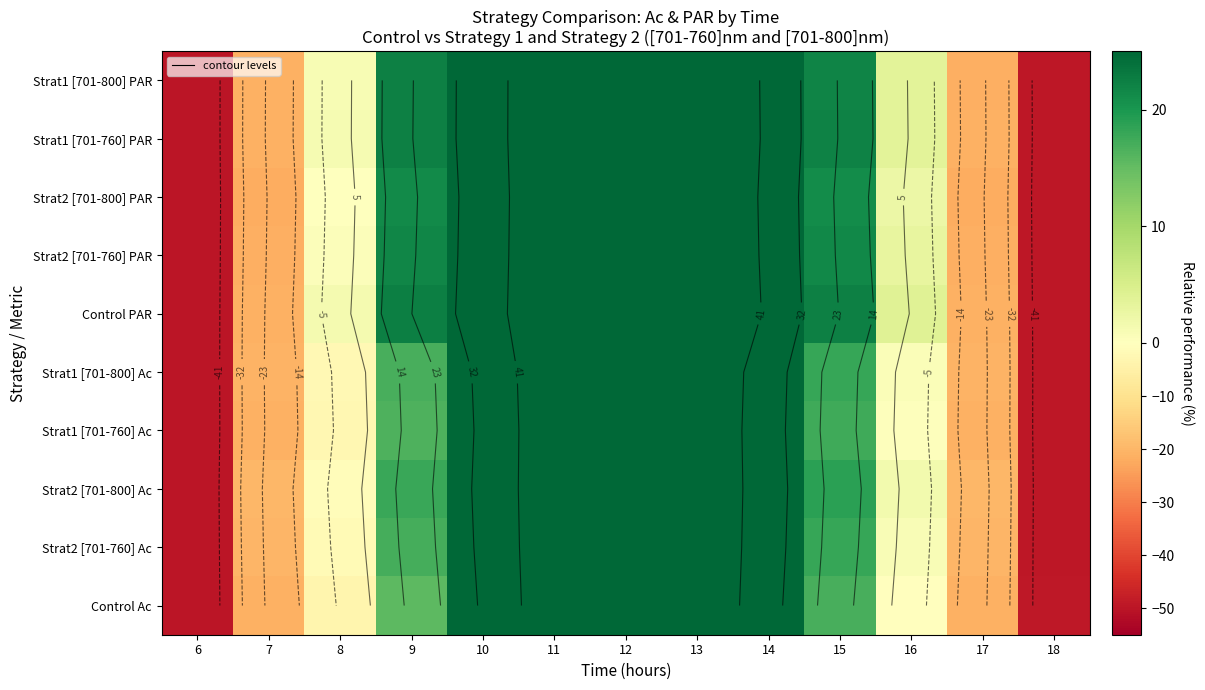

What is the smallest value displayed?

-50.0